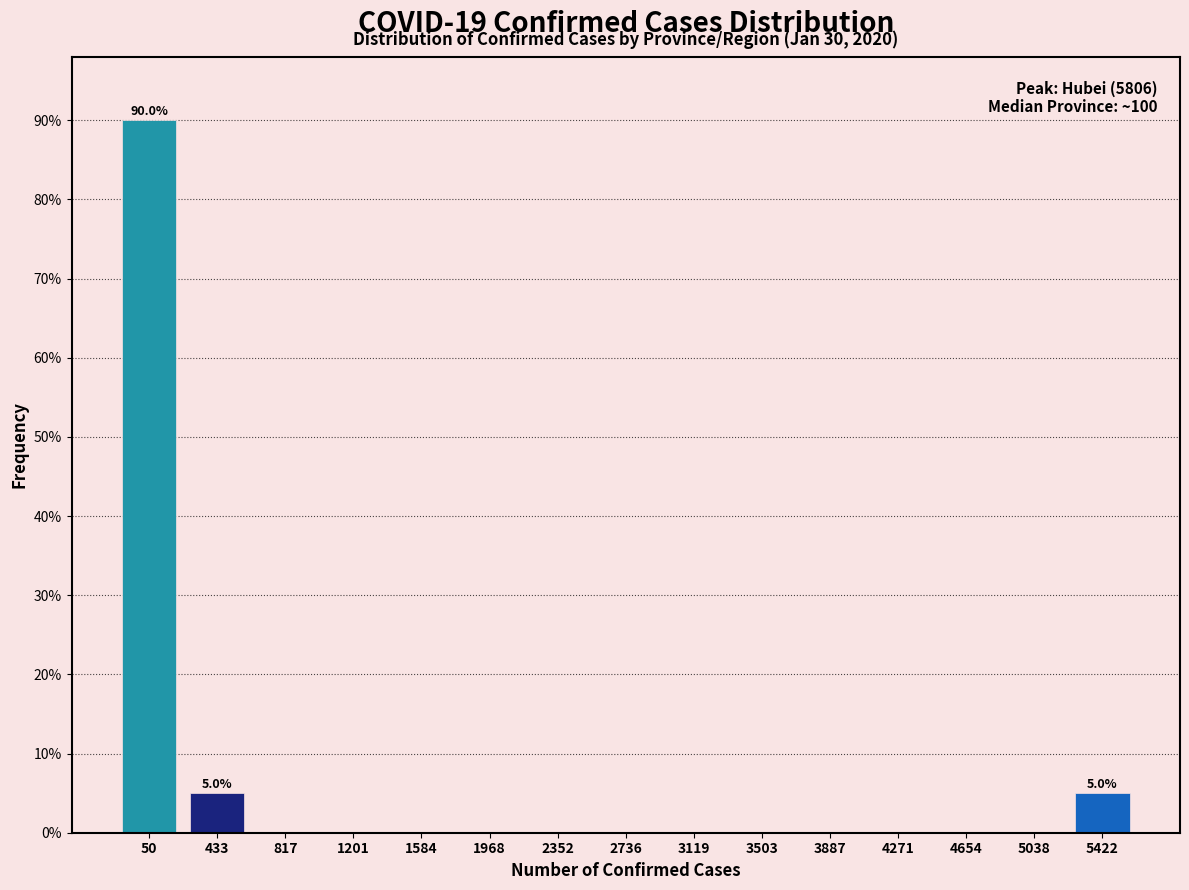

Reading left to right, transcribe all the data shown in this chart.

50=90	433=5	817=0	1201=0	1584=0	1968=0	2352=0	2736=0	3119=0	3503=0	3887=0	4271=0	4654=0	5038=0	5422=5